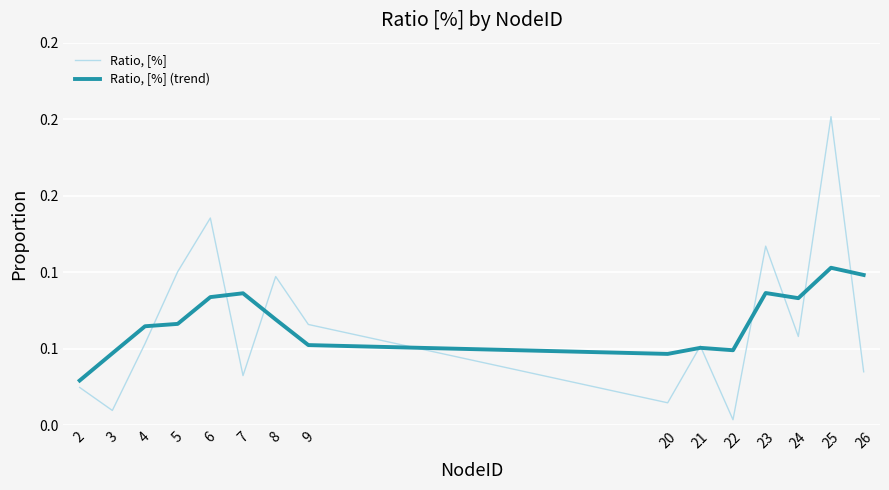

Is this an area chart (filled region under the line)?

No